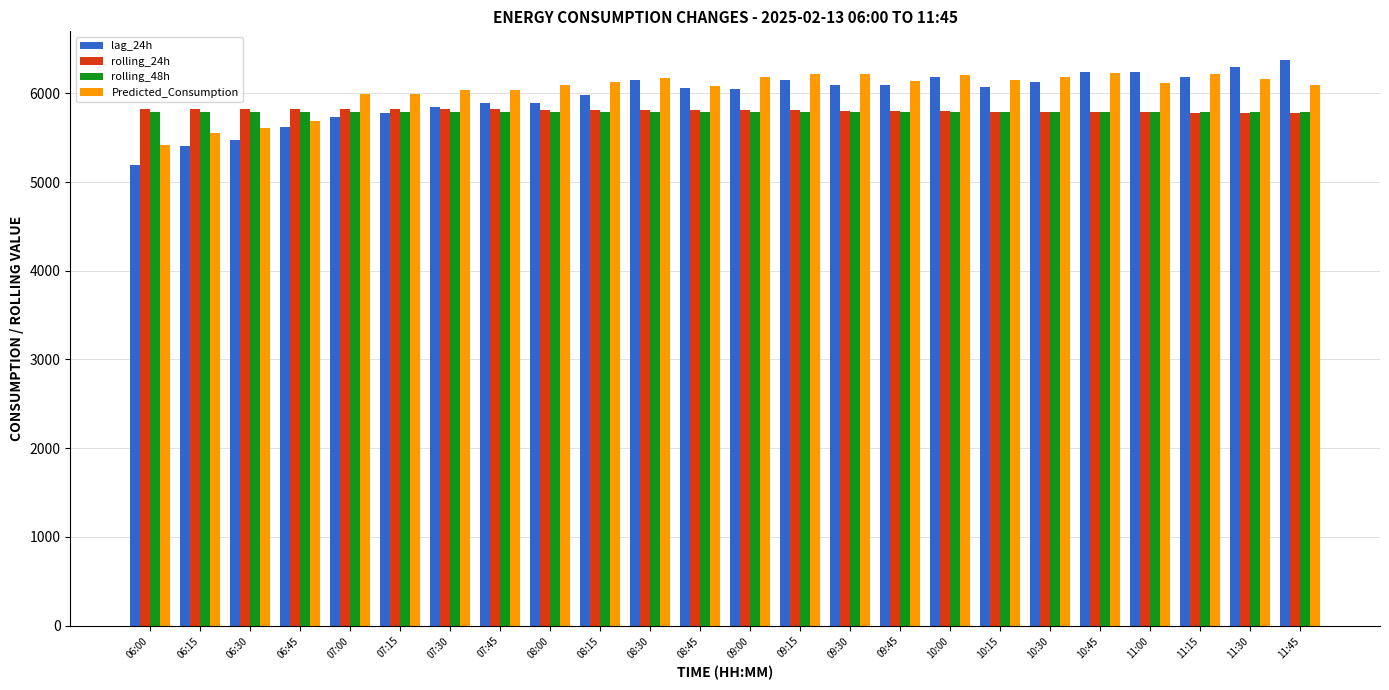

What is the average value of the Predicted_Consumption series?

6036.8